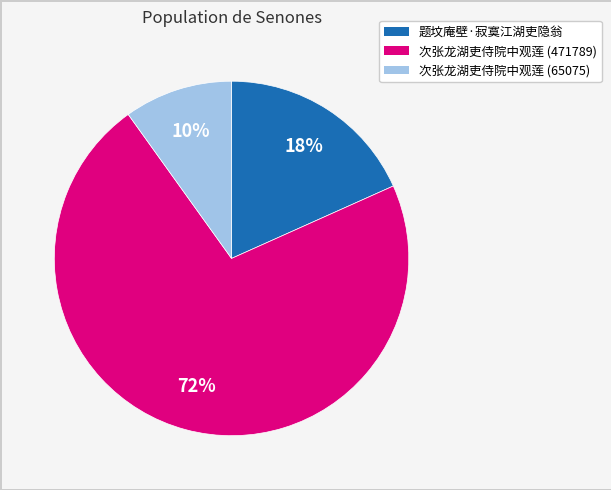

Combined, do 题坟庵壁·寂寞江湖吏隐翁 and 次张龙湖吏侍院中观莲 (471789) account for over 50%?

Yes